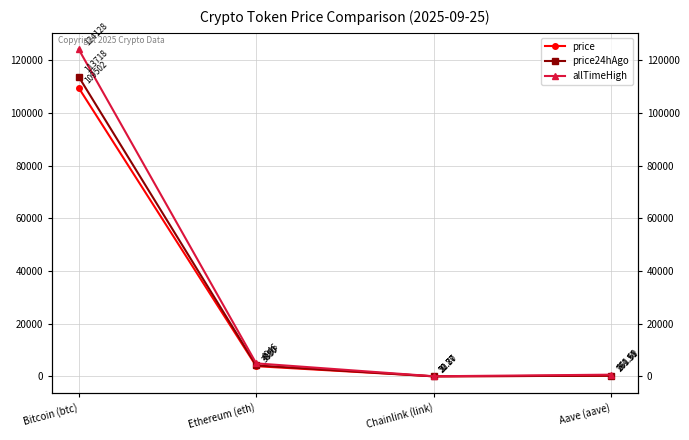

Which series has the largest total across all categories?

allTimeHigh